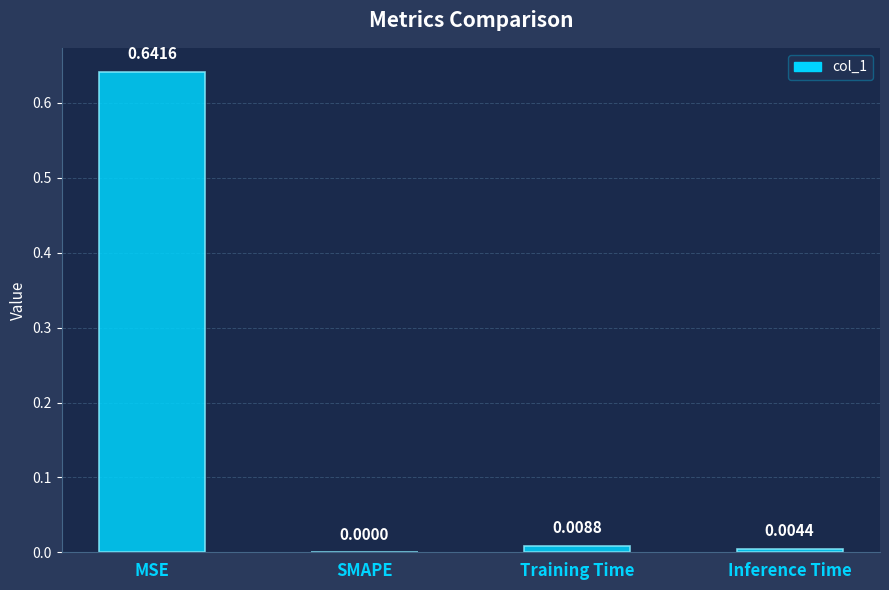

Count the number of categories in the chart.

4